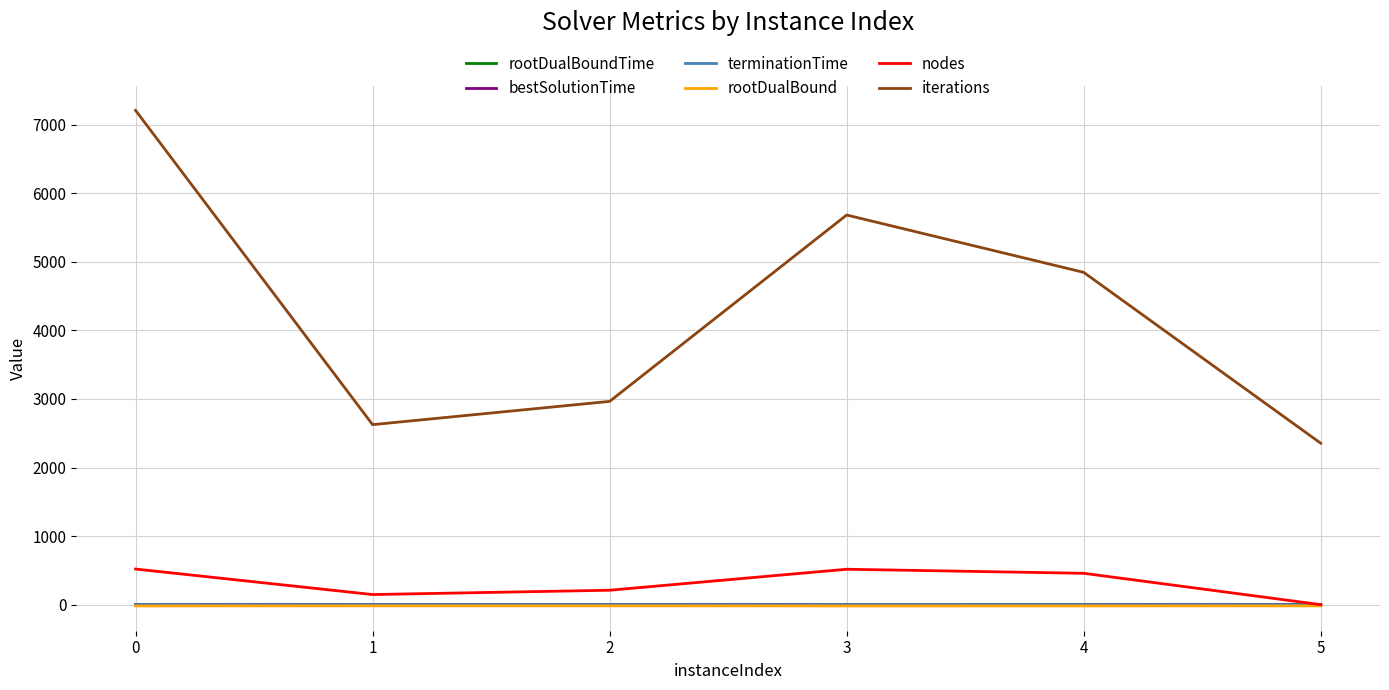

The nodes series shows 892.9 at 0. True or false?

False